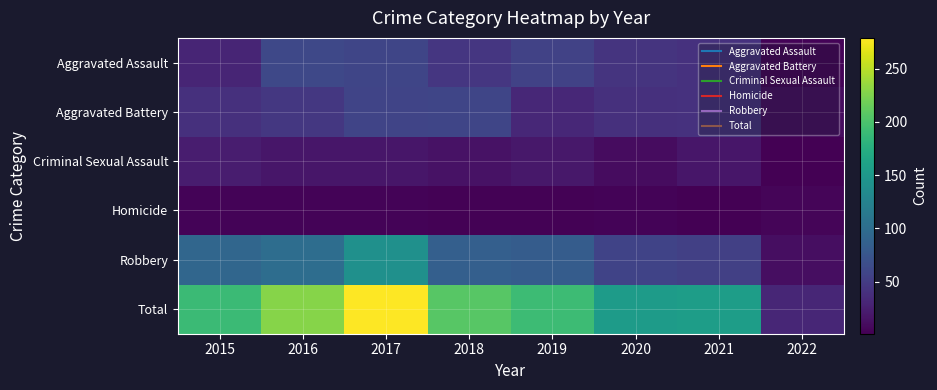

What is the spread (max minus min) of values at 2016?

225